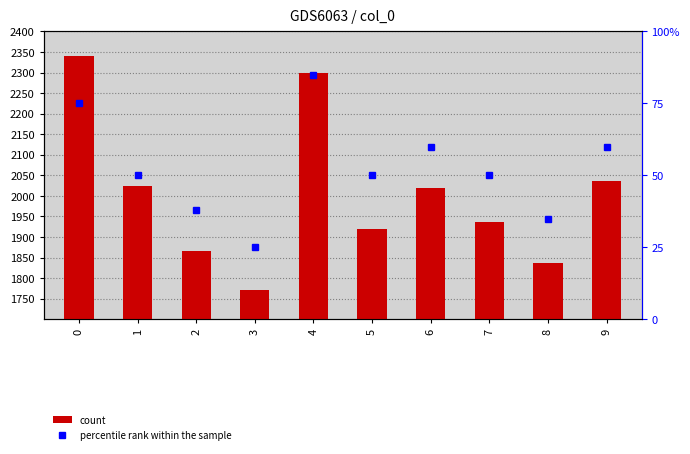

Rank the categories by value from lowest to highest.

3, 8, 2, 5, 7, 6, 1, 9, 4, 0